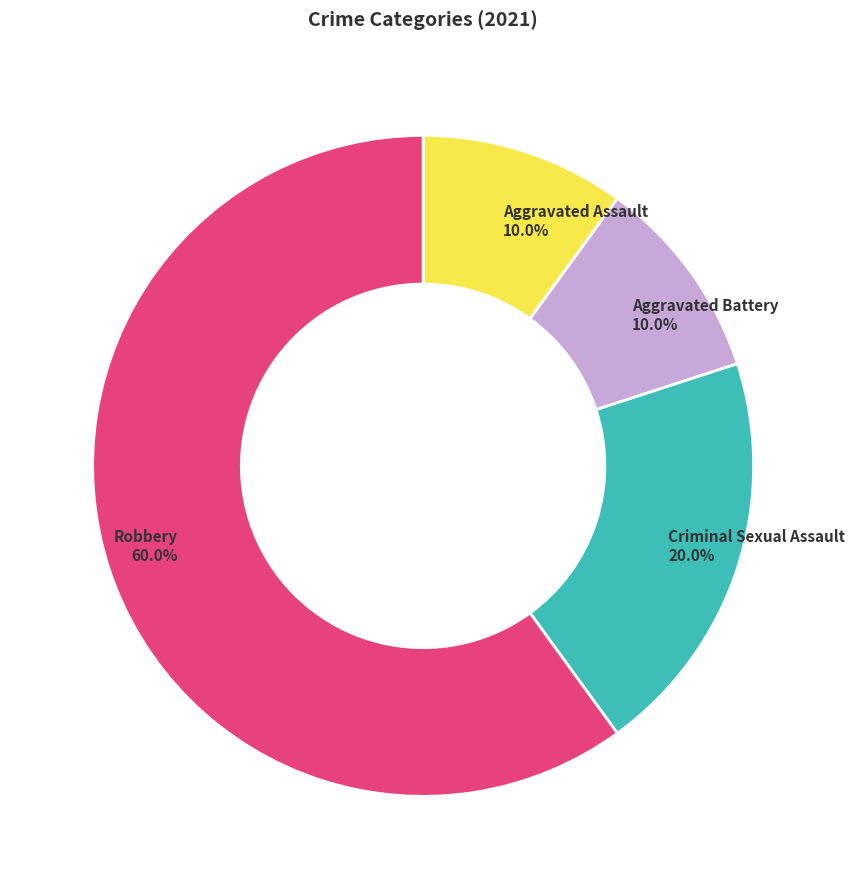

What is the majority slice?

Robbery